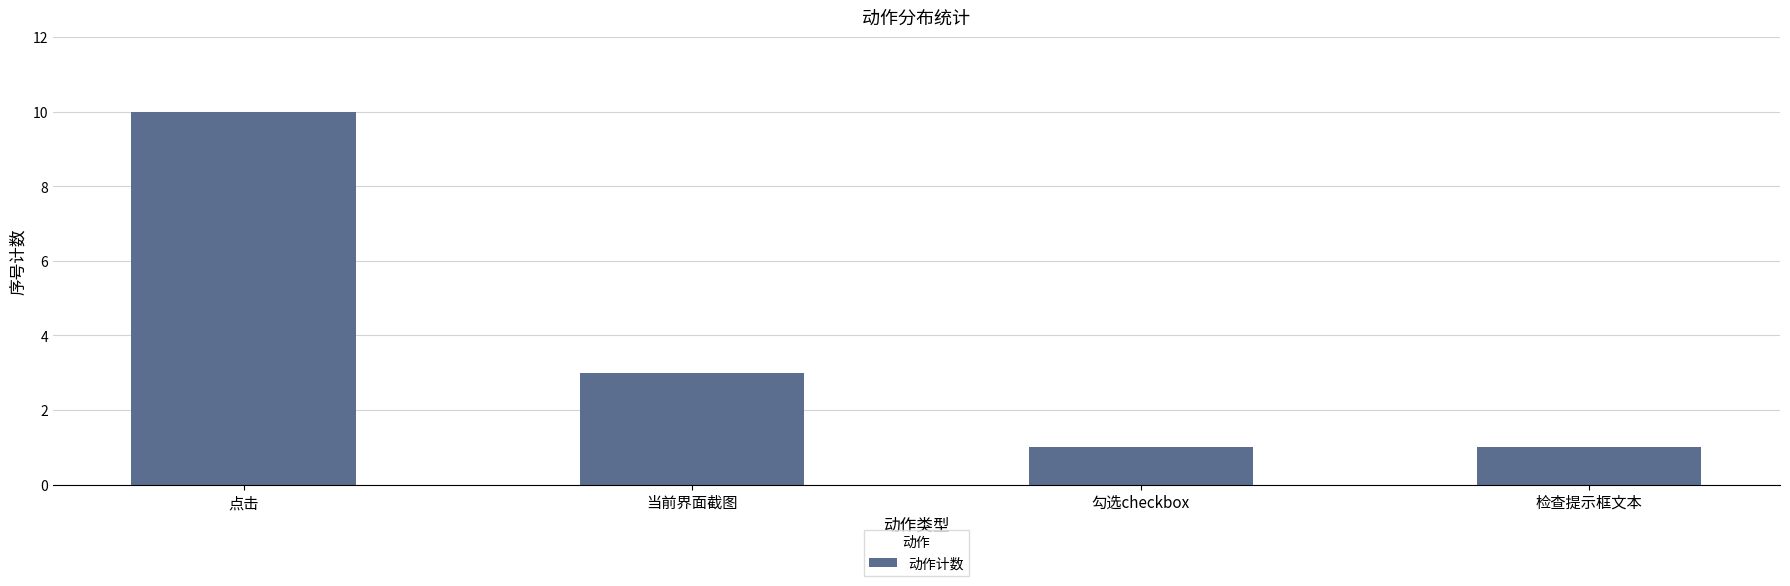

Reading left to right, what are all the values shown in this chart?

10	3	1	1